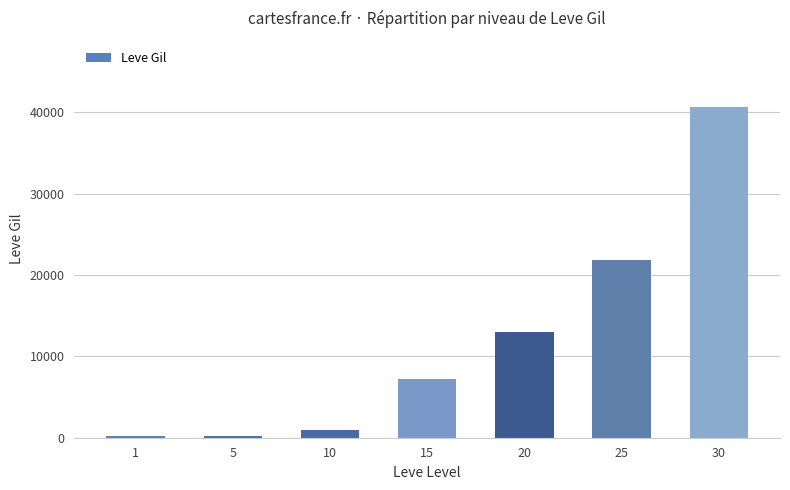

What is the greatest value displayed?

40640